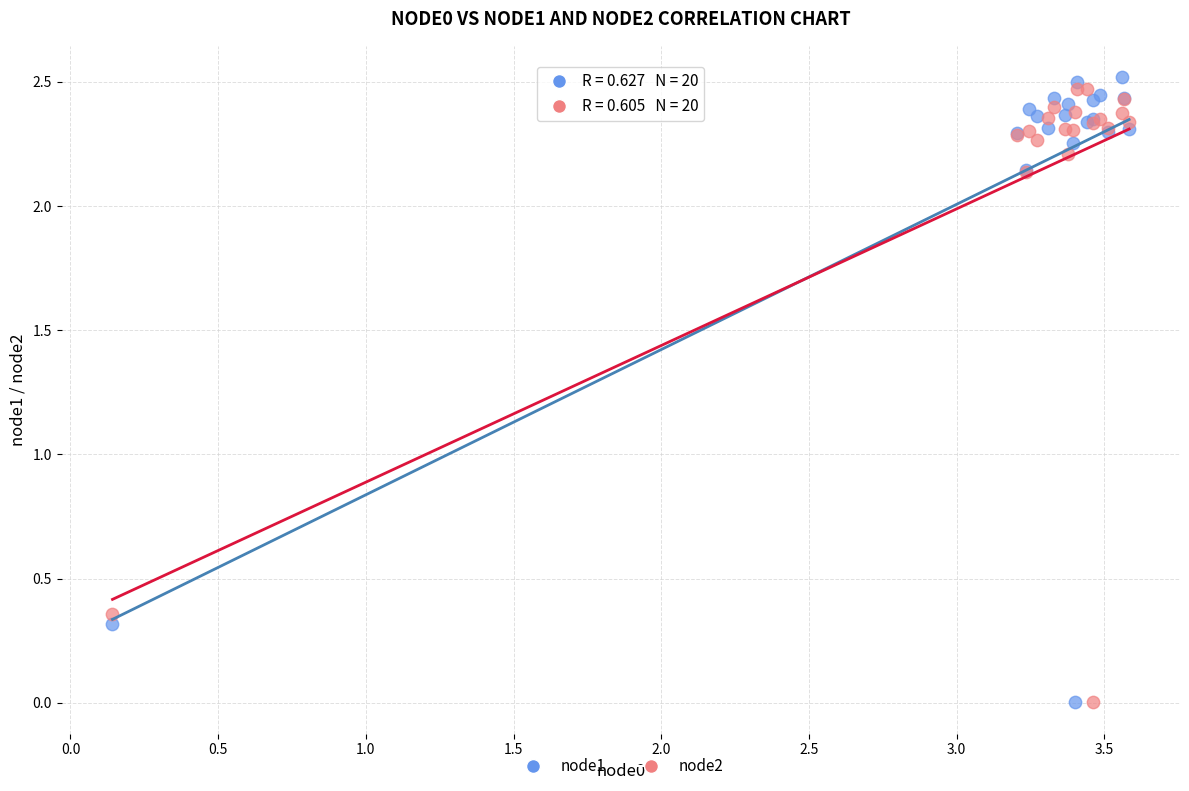

What is the X range (max minus min) for the scatter plot?

3.4